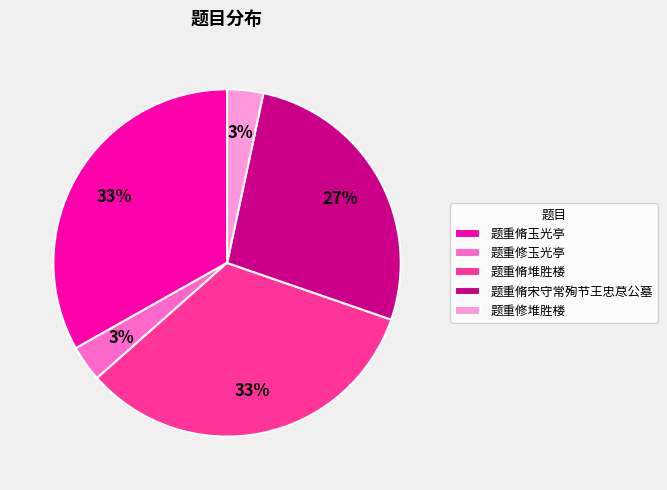

Does 题重修玉光亭 represent more than half of the total?

No